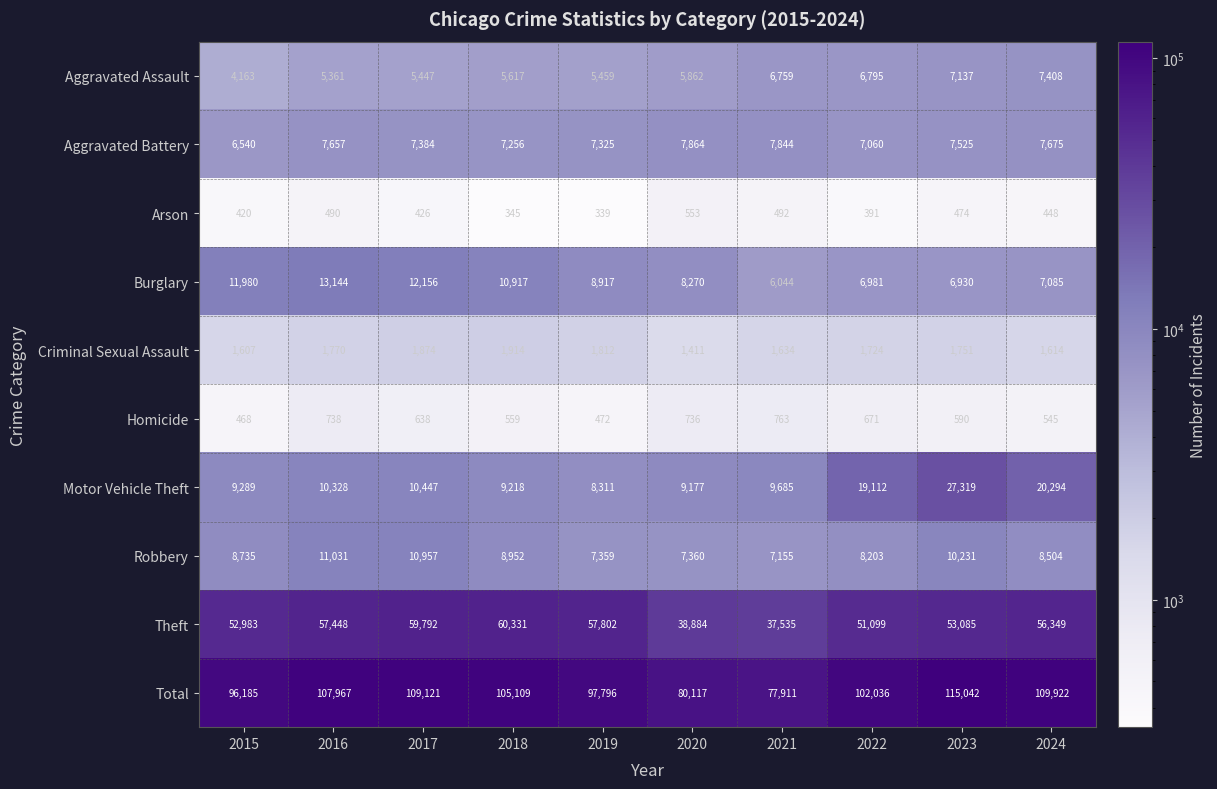

At which label does Criminal Sexual Assault first exceed 1751?

2016